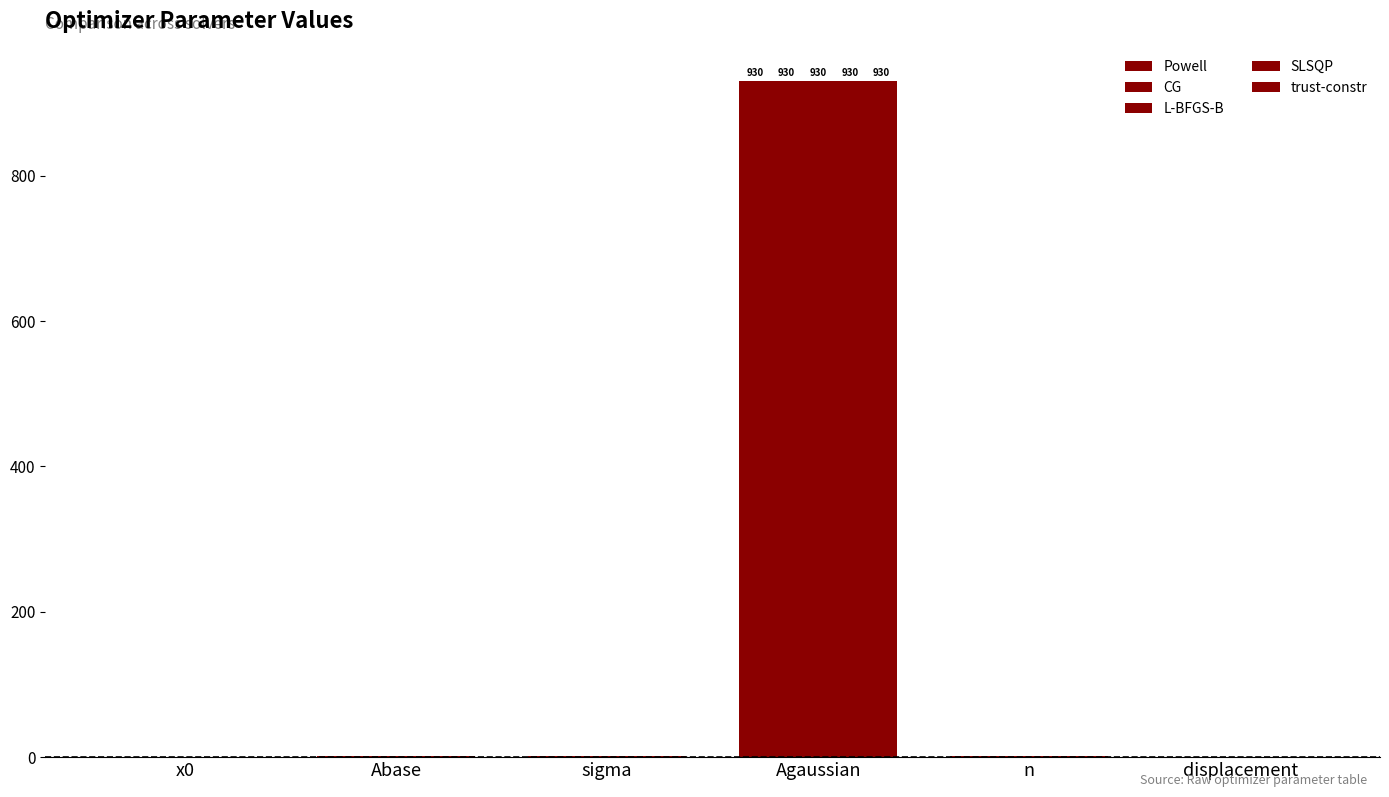

How many groups of bars are there?

6